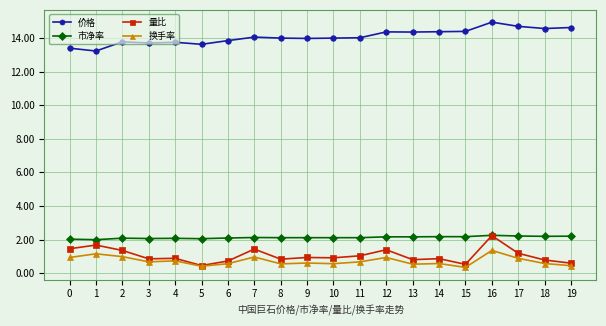

True or false: 价格 and 换手率 cross at least once.

False